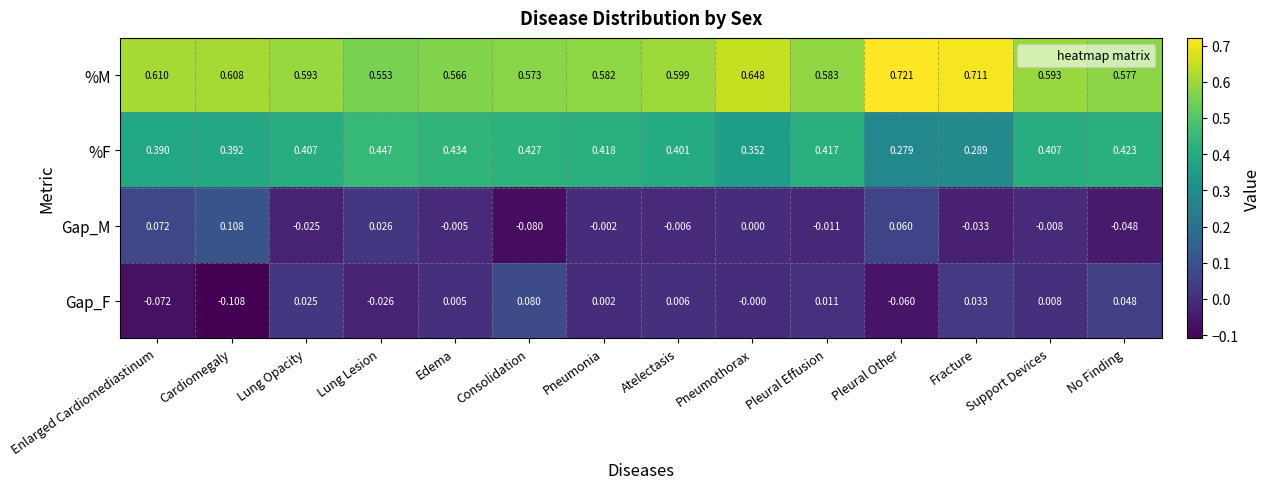

At which label does Gap_F first exceed 0?

Lung Opacity